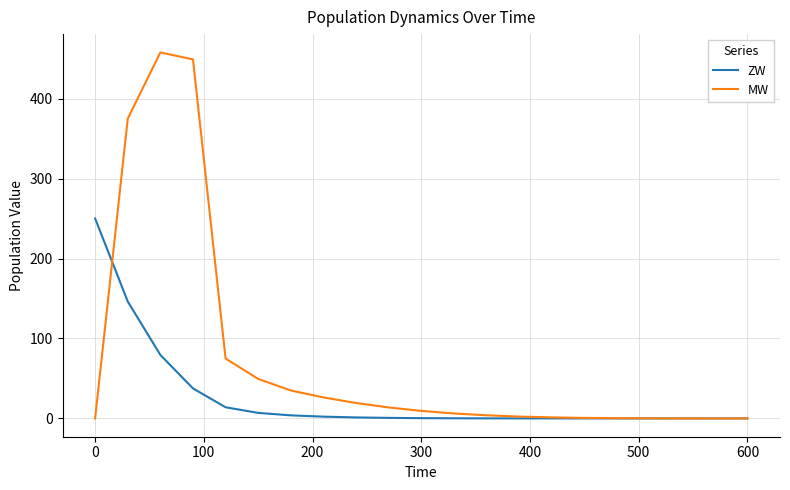

What is the difference between the maximum and minimum values in the MW series?

457.8